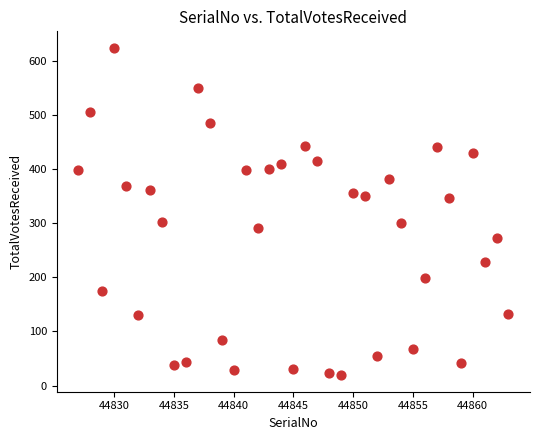

What is the range of X values (max minus min)?

36